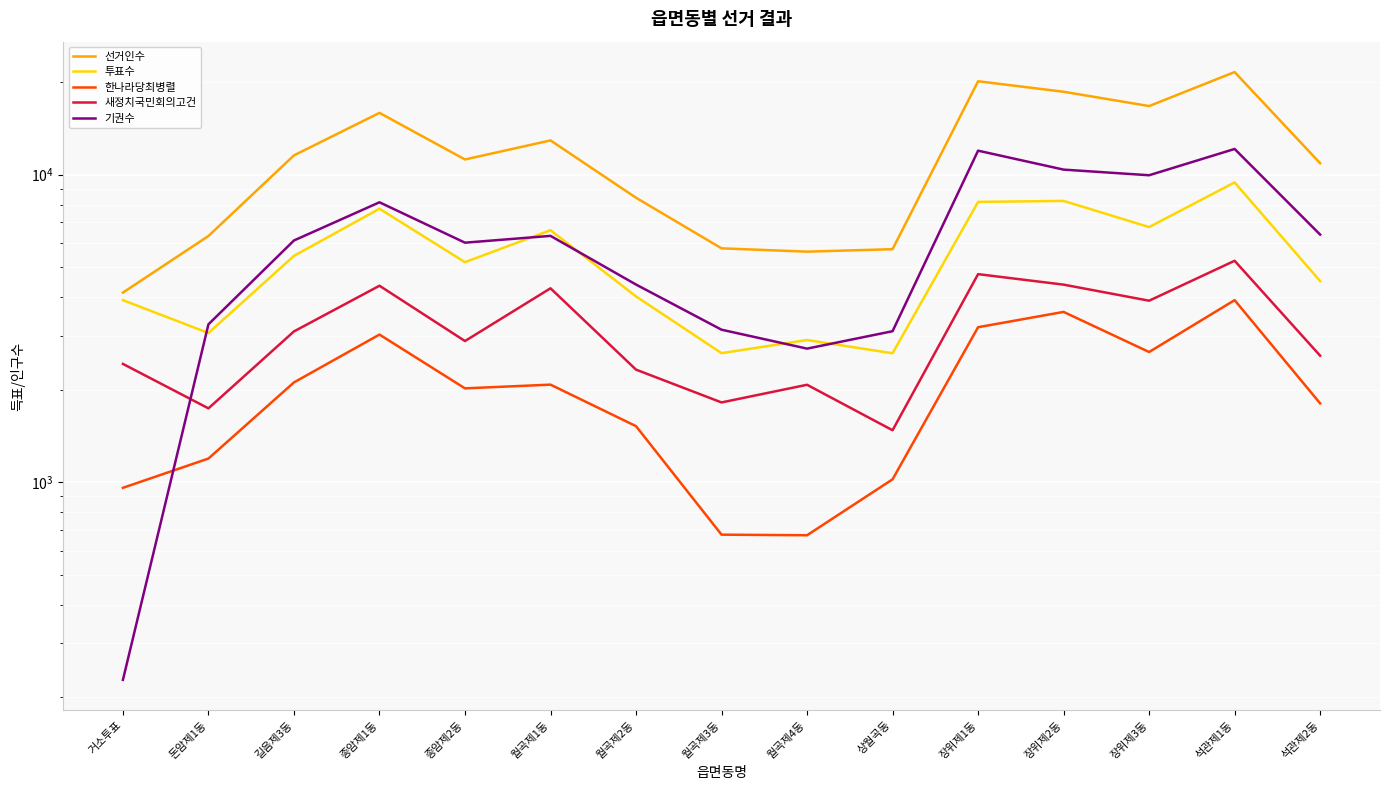

True or false: 투표수 and 새정치국민회의고건 cross at least once.

False